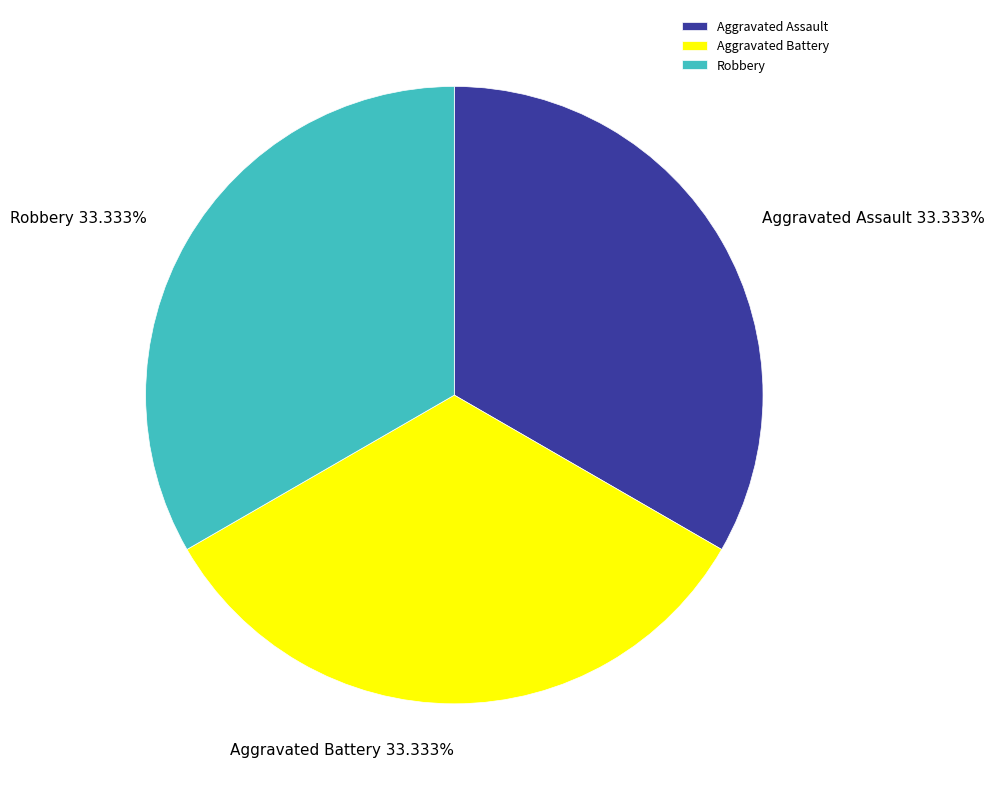

Count the number of slices in the pie.

3